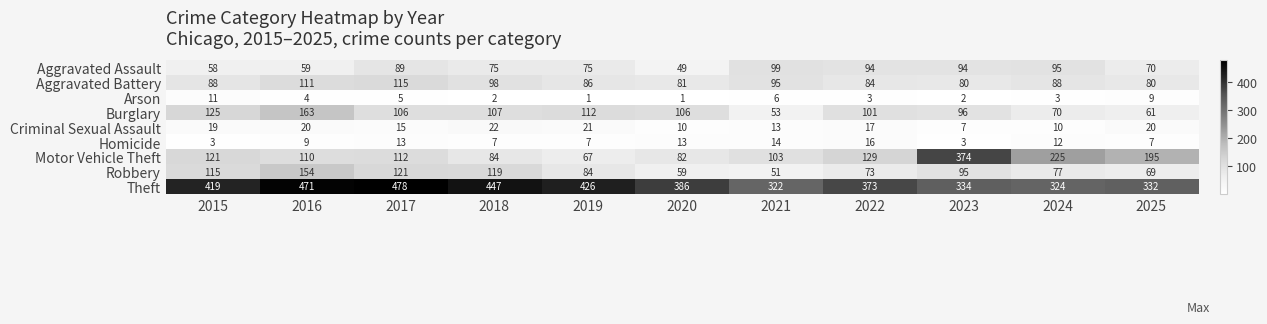

What is the smallest value displayed?

1